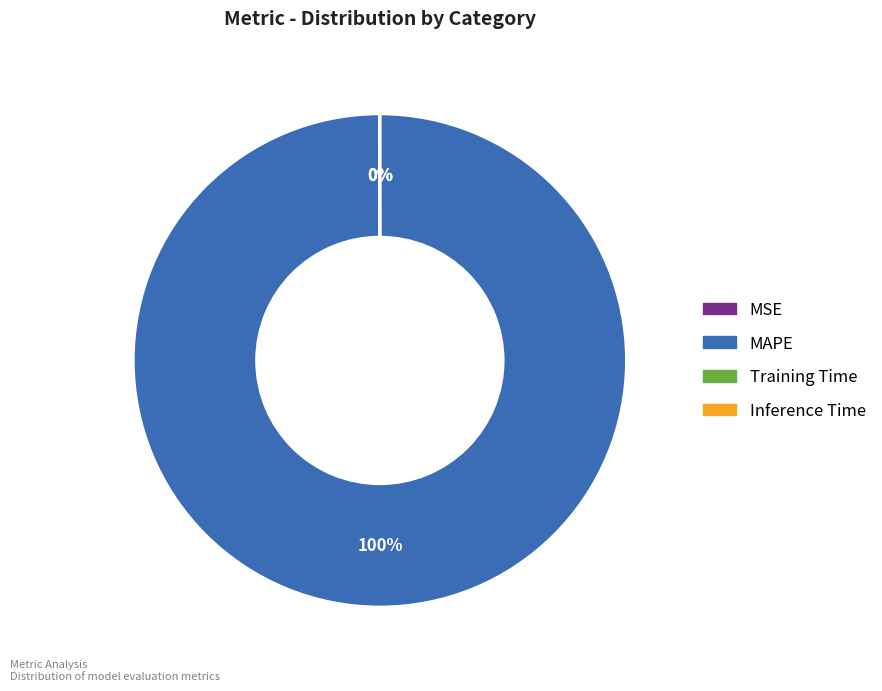

Which slice is the largest?

MAPE